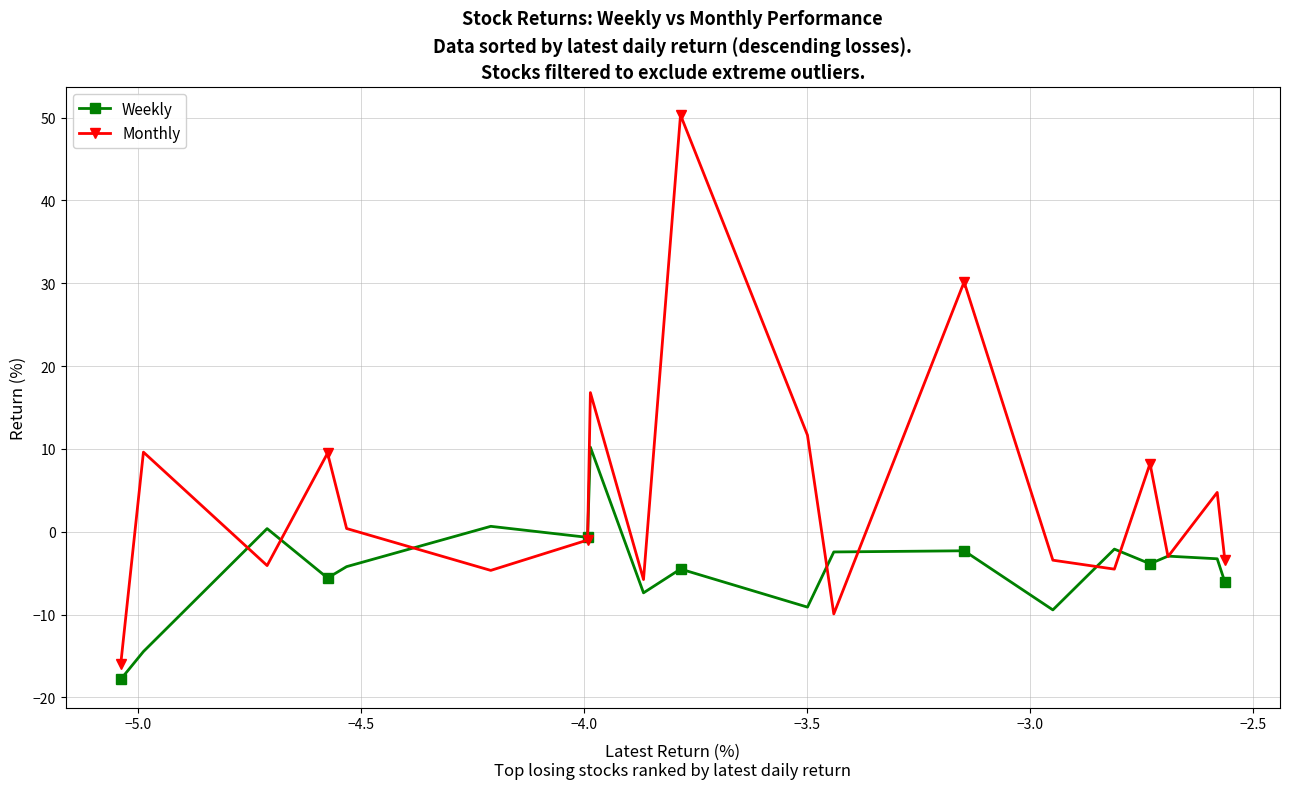

What is the greatest value displayed?

50.3